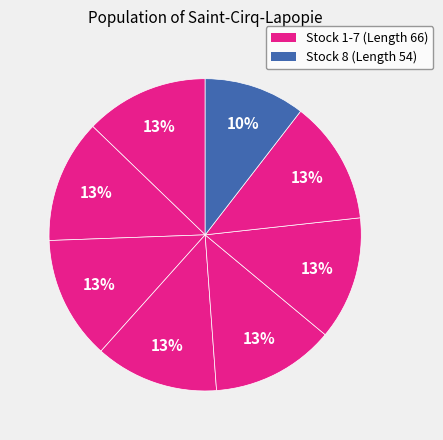

How many slices are in this pie chart?

8